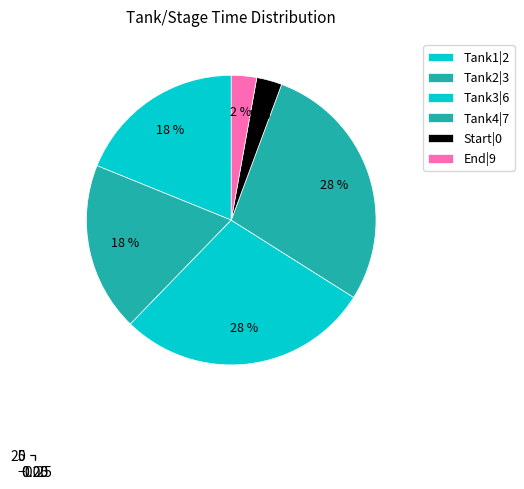

What is the change in value from Tank1|2 to Tank3|6?

+10